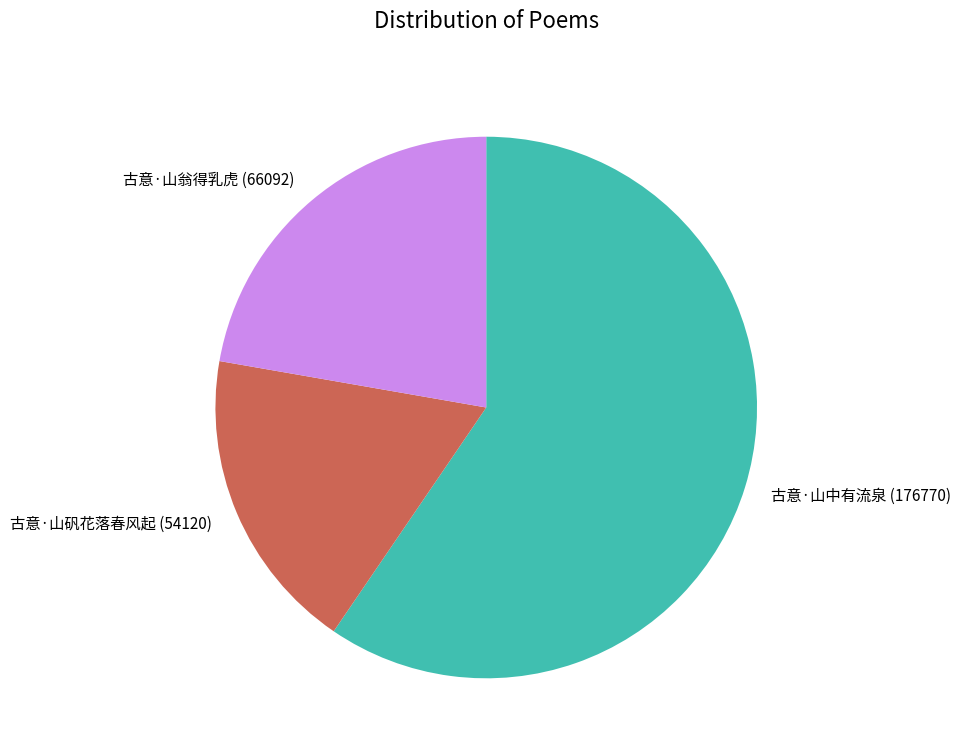

What is the largest slice in the pie chart?

古意·山中有流泉